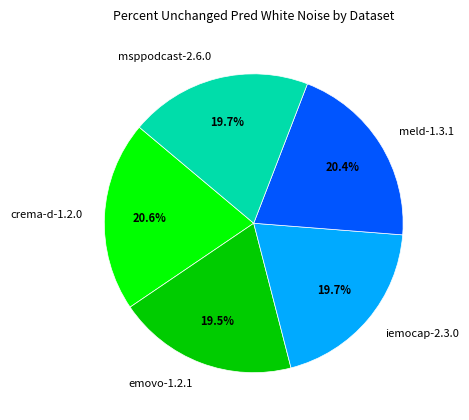

What percentage is the iemocap-2.3.0 slice, to the nearest percent?

20%